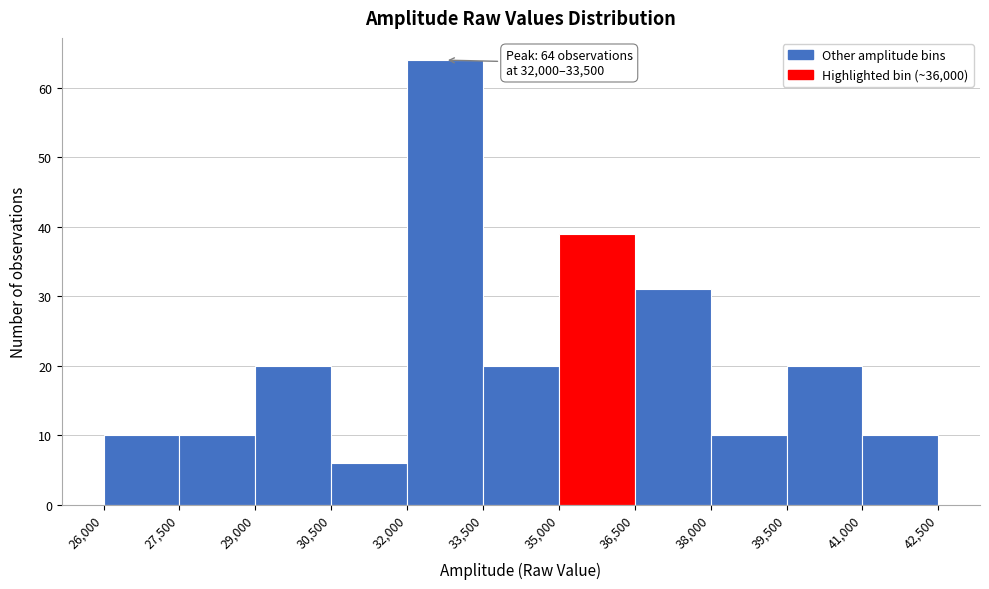

Which range on the x-axis has the tallest bar?

32,000 to 33,500